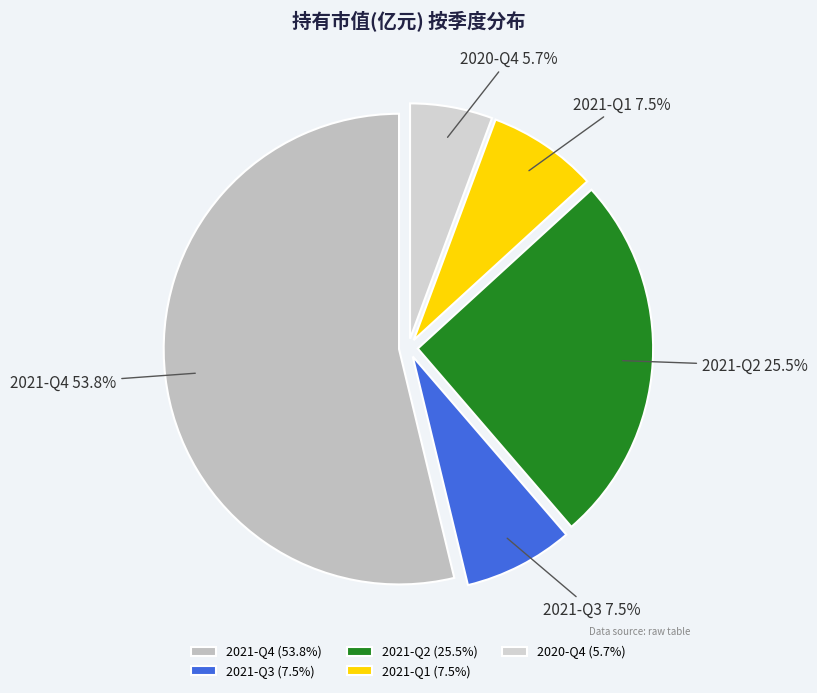

What portion of the pie excludes 2021-Q2?

74.5%